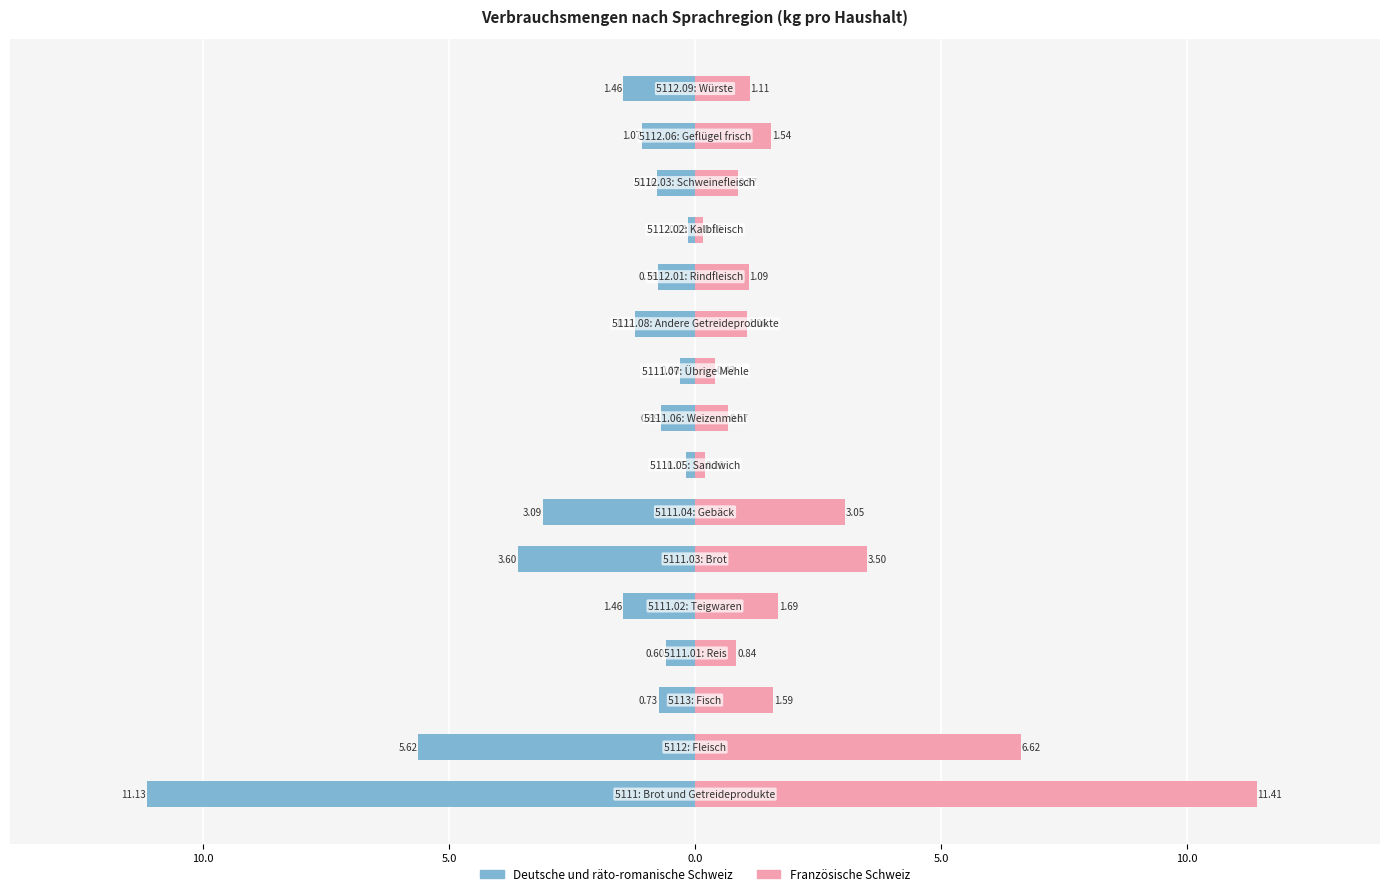

What is the minimum value shown in the chart?

-11.1